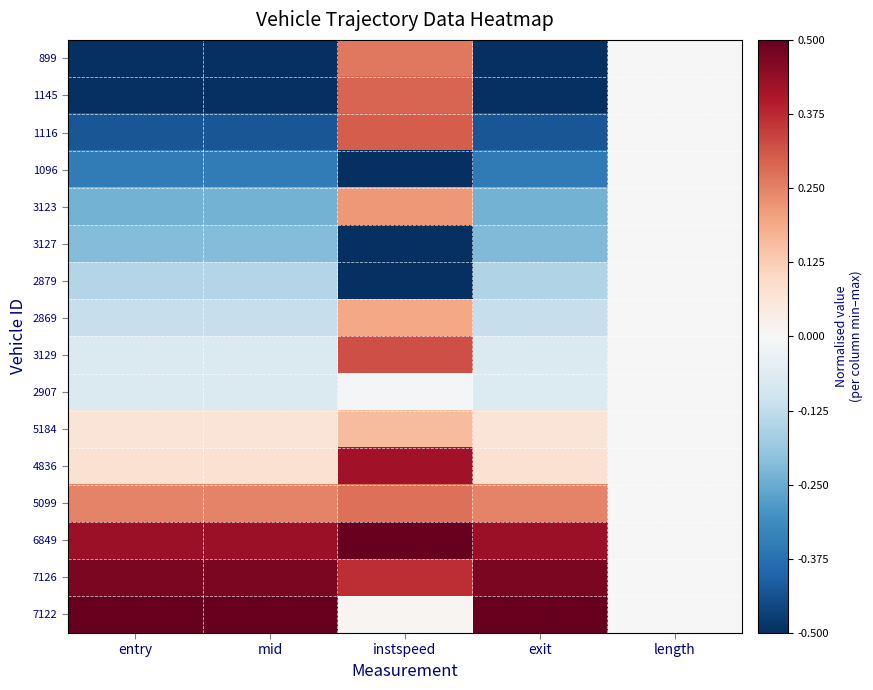

How many data points does each series have?

5